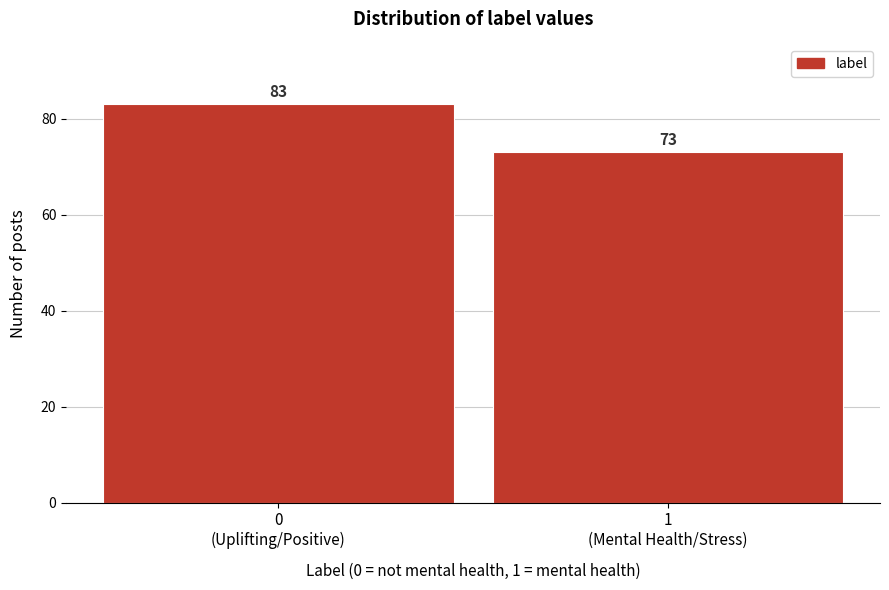

Reading left to right, extract all data points from this chart.

83	73